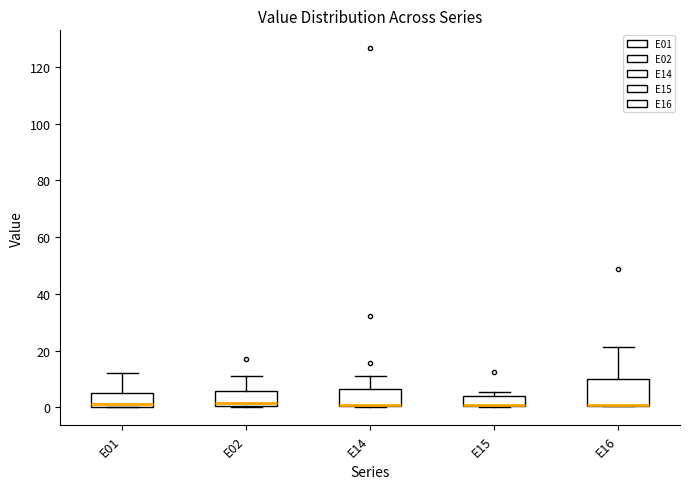

Reading left to right, transcribe this box plot: for each box, give where its median line is, the range the box spans, and where its two whiskers end, as read against the y-axis. The values are not printed on the chart, so give them approximately, as read against the axis.

E01: median 2, box 0 to 6, whiskers 0 to 12
E02: median 2, box 0 to 6, whiskers 0 to 10
E14: median 2 (drawn on the box's lower edge), box 0 to 6, whiskers 0 to 12
E15: median 2 (drawn on the box's lower edge), box 0 to 4, whiskers 0 to 6
E16: median 0 (drawn on the box's lower edge), box 0 to 10, whiskers 0 to 22